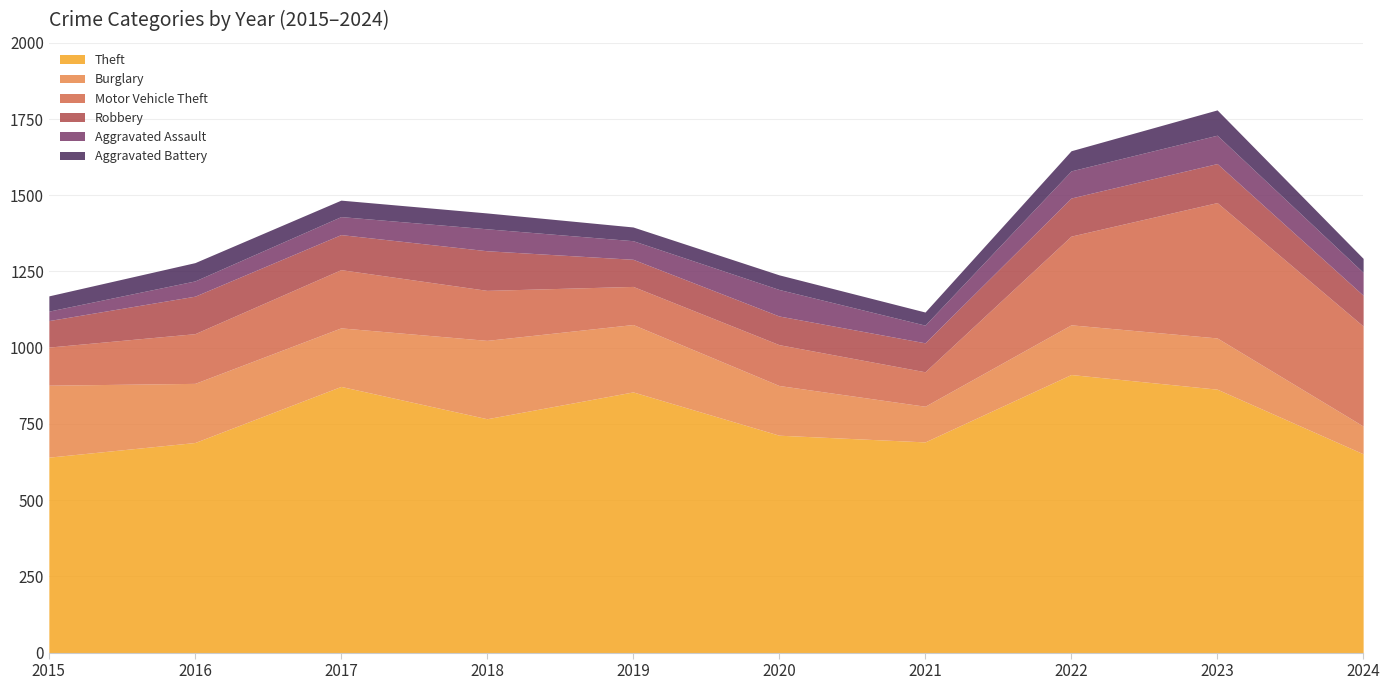

Between 2024 and 2020, which is larger?

2020